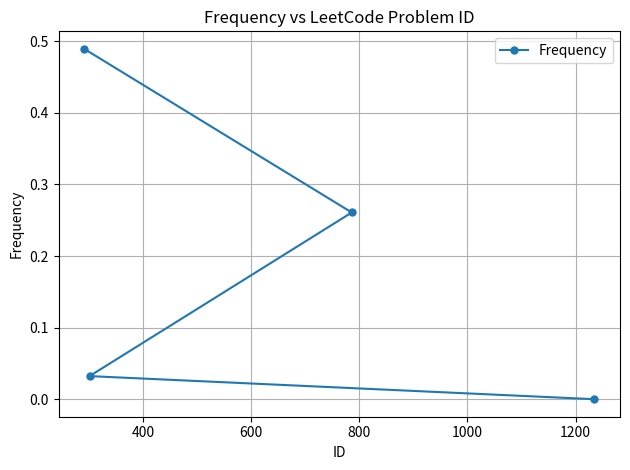

What is the difference between the maximum and minimum values?

0.5